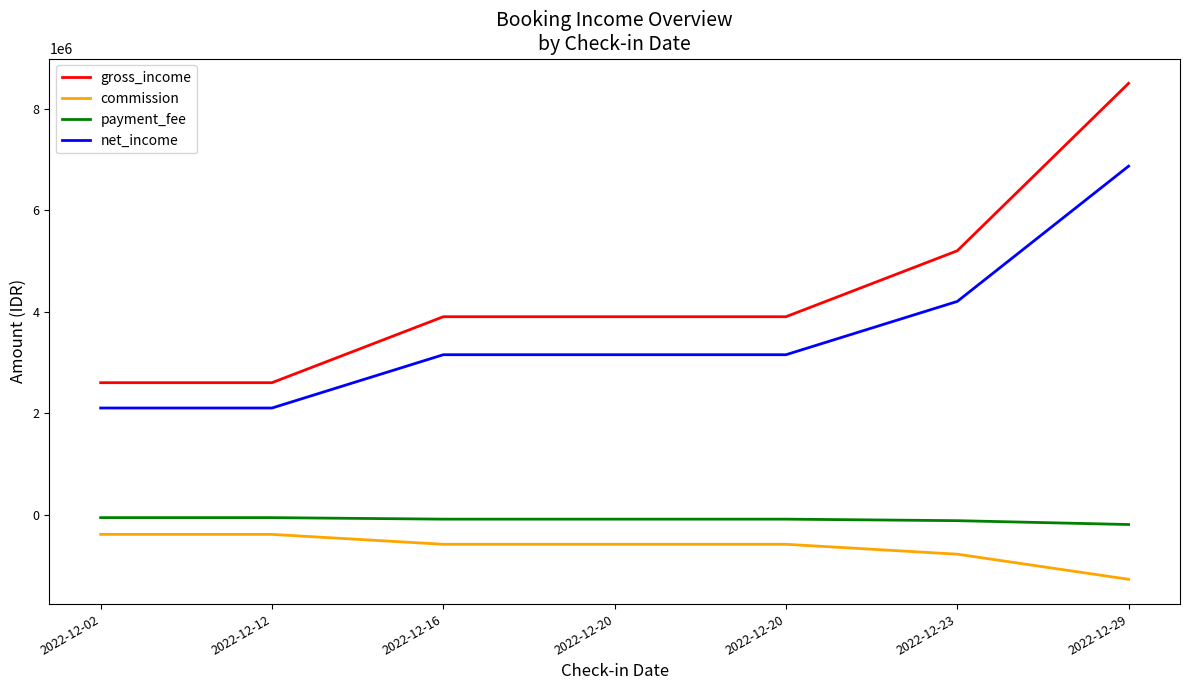

What is the difference between the second highest and second lowest values in the gross_income series?

2600000